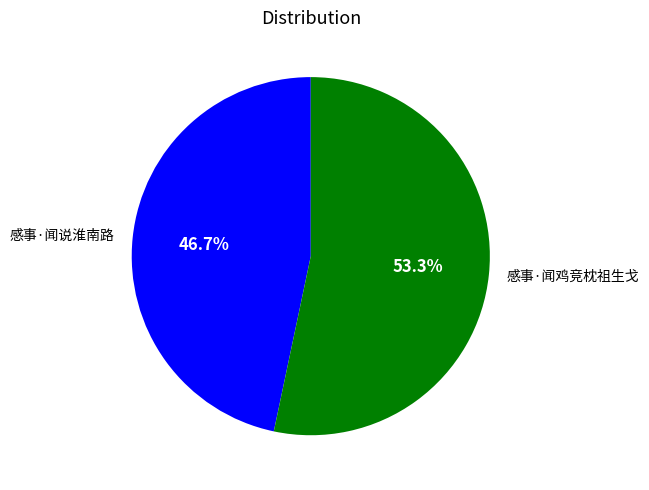

What portion of the pie excludes 感事·闻说淮南路?

53.3%